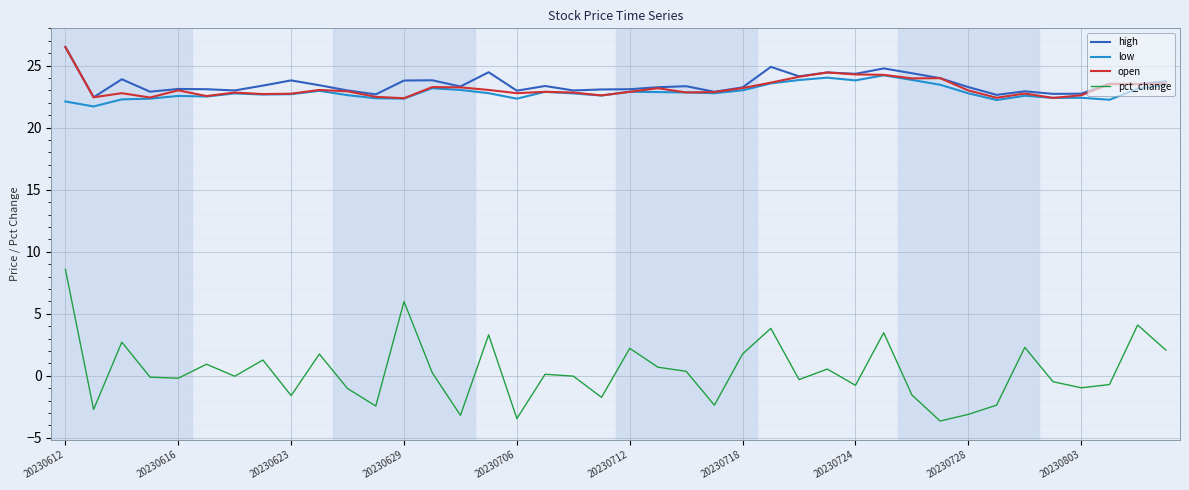

True or false: high and pct_change intersect in this chart.

False